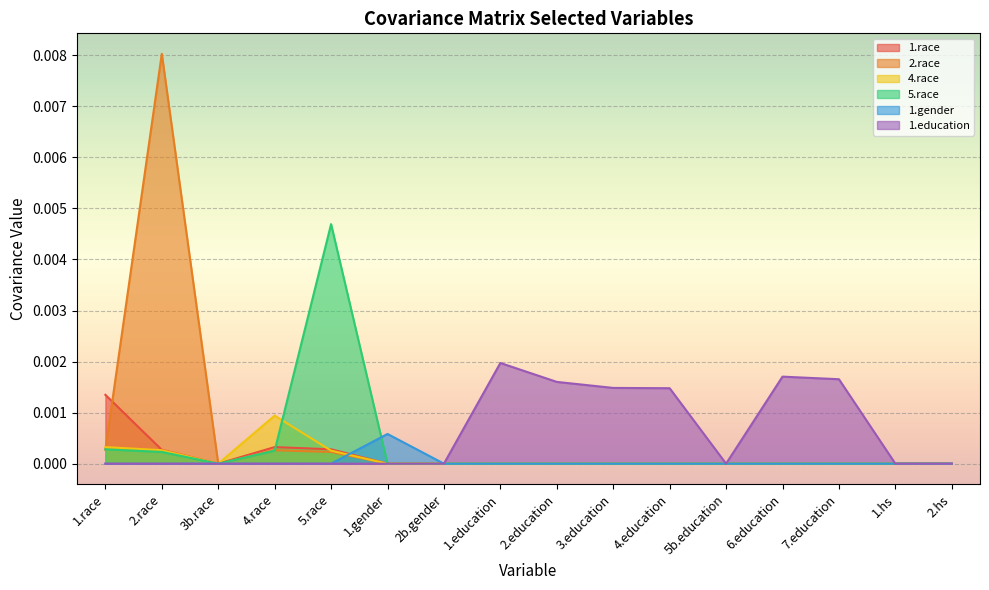

Which series has the widest spread of values?

2.race